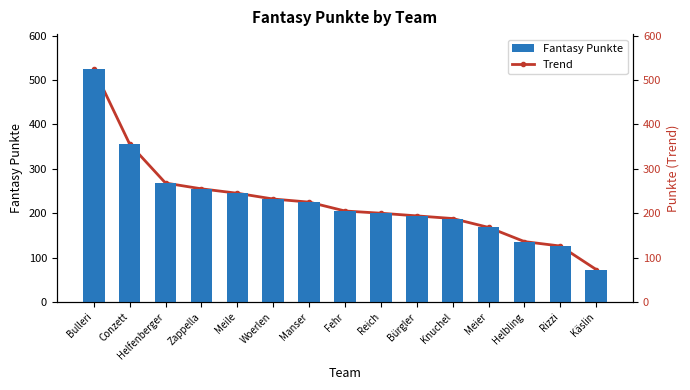

What is the value of the Trend bar at the 7th from the left?

225